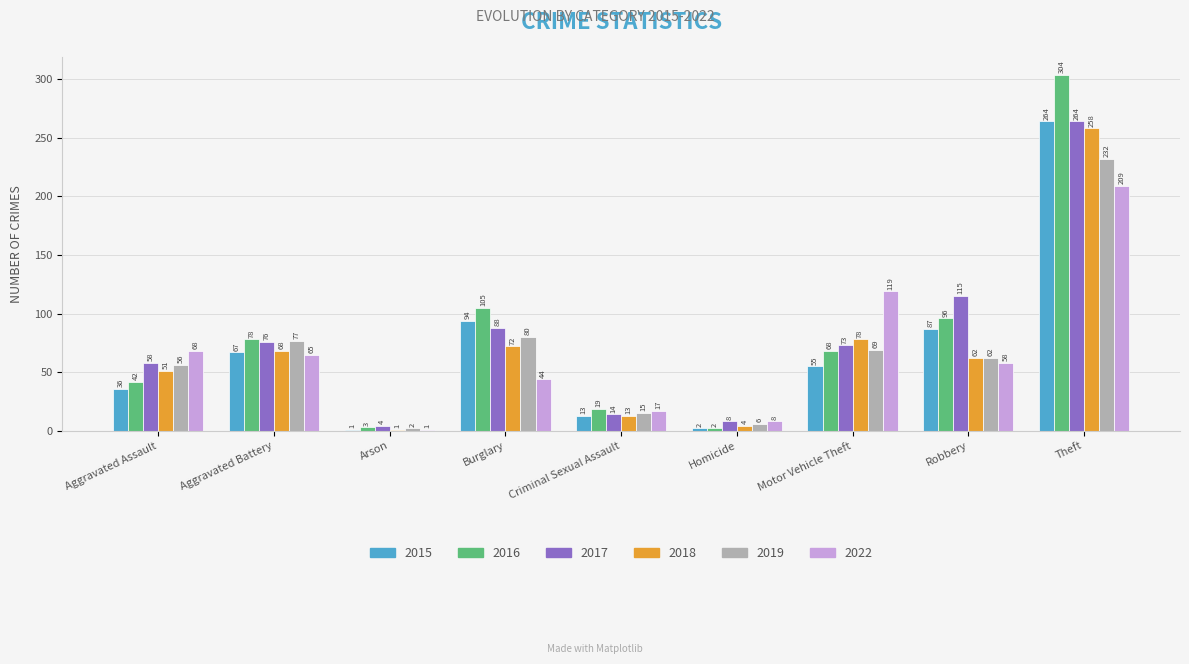

Reading left to right, list all the values displayed in this chart.

2015: 36	67	1	94	13	2	55	87	264
2016: 42	78	3	105	19	2	68	96	304
2017: 58	76	4	88	14	8	73	115	264
2018: 51	68	1	72	13	4	78	62	258
2019: 56	77	2	80	15	6	69	62	232
2022: 68	65	1	44	17	8	119	58	209